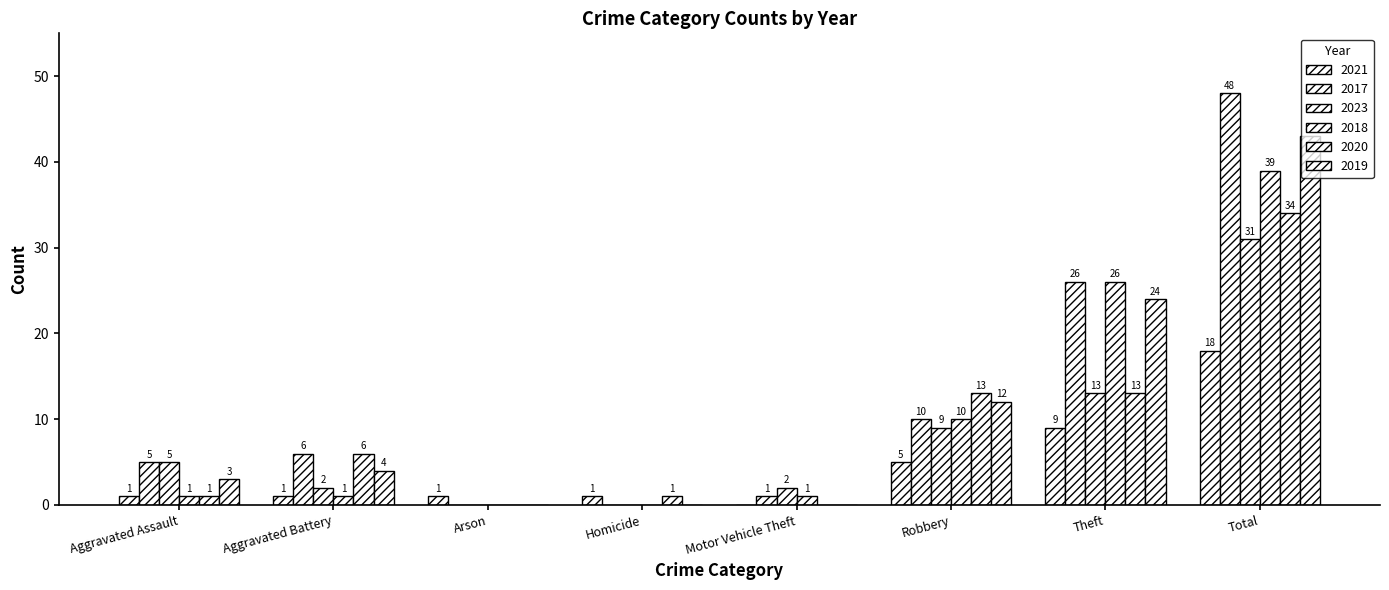

Are the bars horizontal?

No